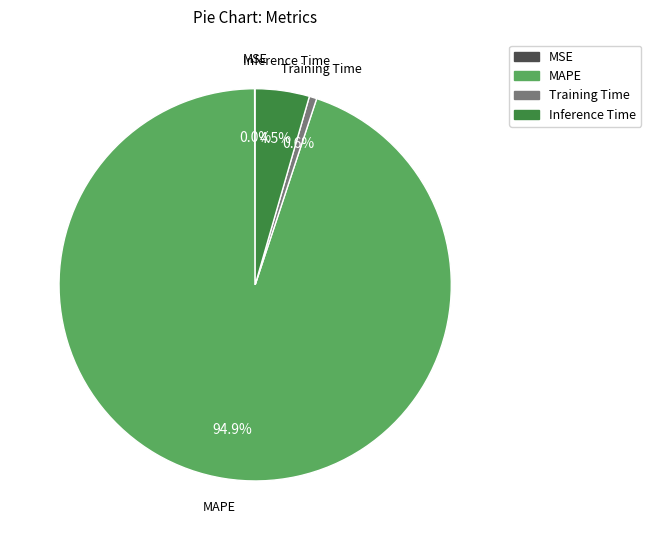

Which category has the biggest portion of the pie?

MAPE